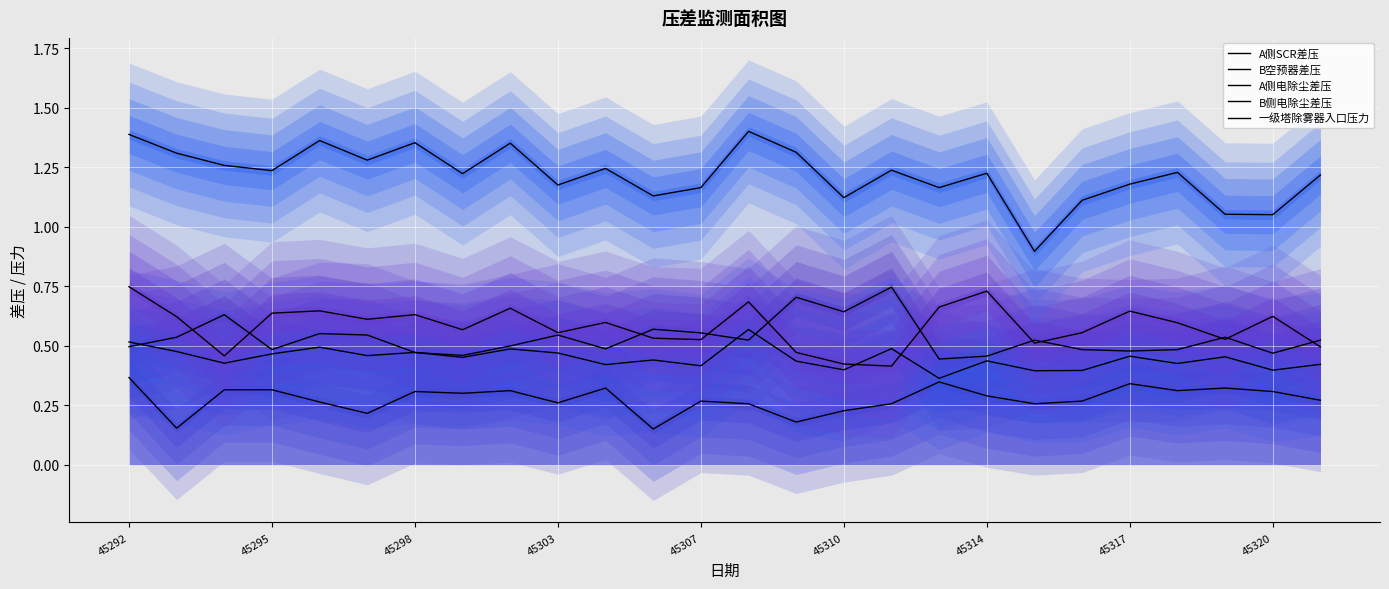

What is the value of the B侧电除尘差压 point at the 3rd from the left?

0.5